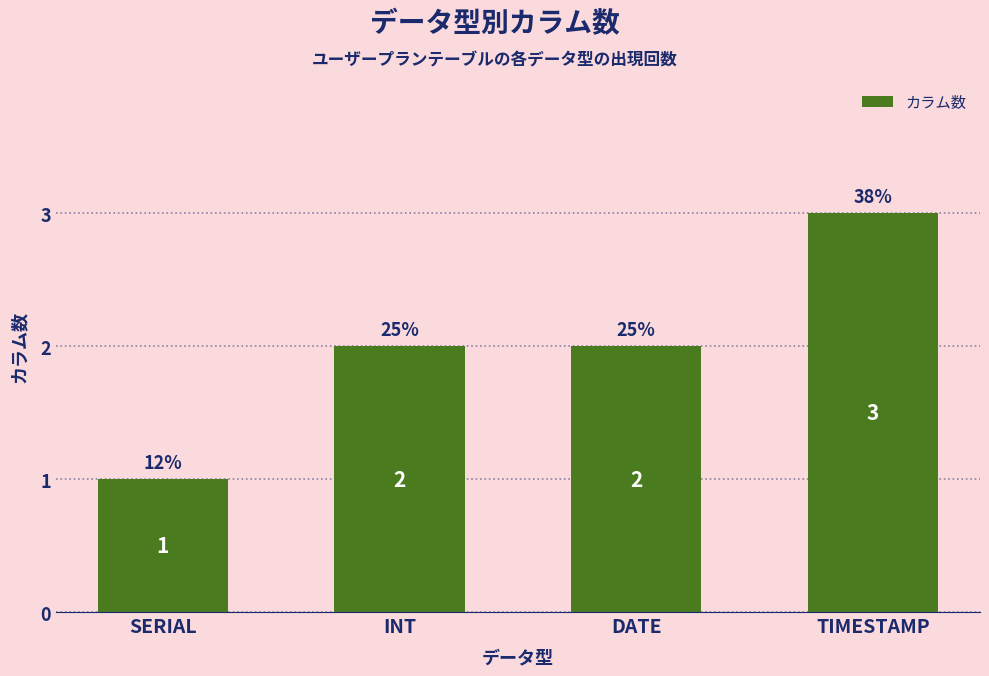

How many bars are there in total?

4